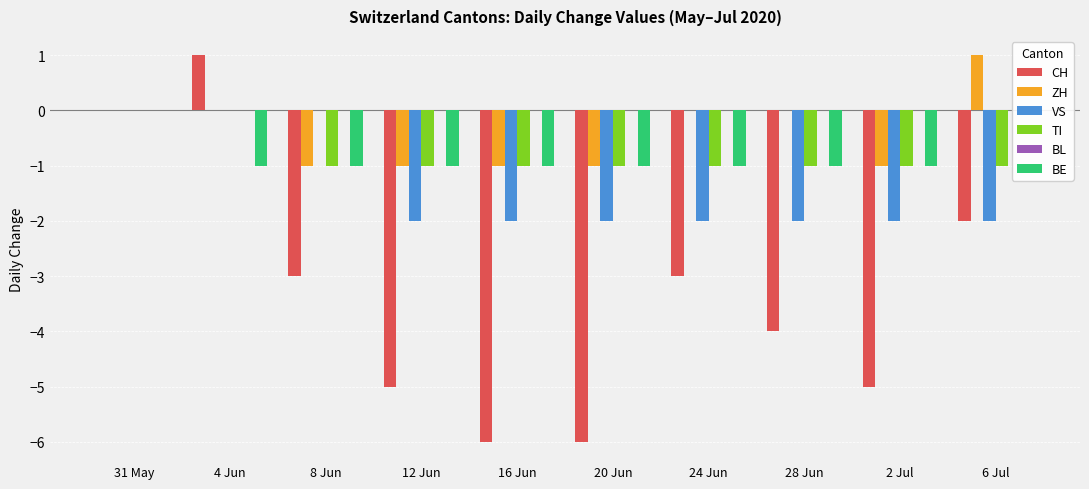

Is it true that CH equals 1 at 4 Jun?

True